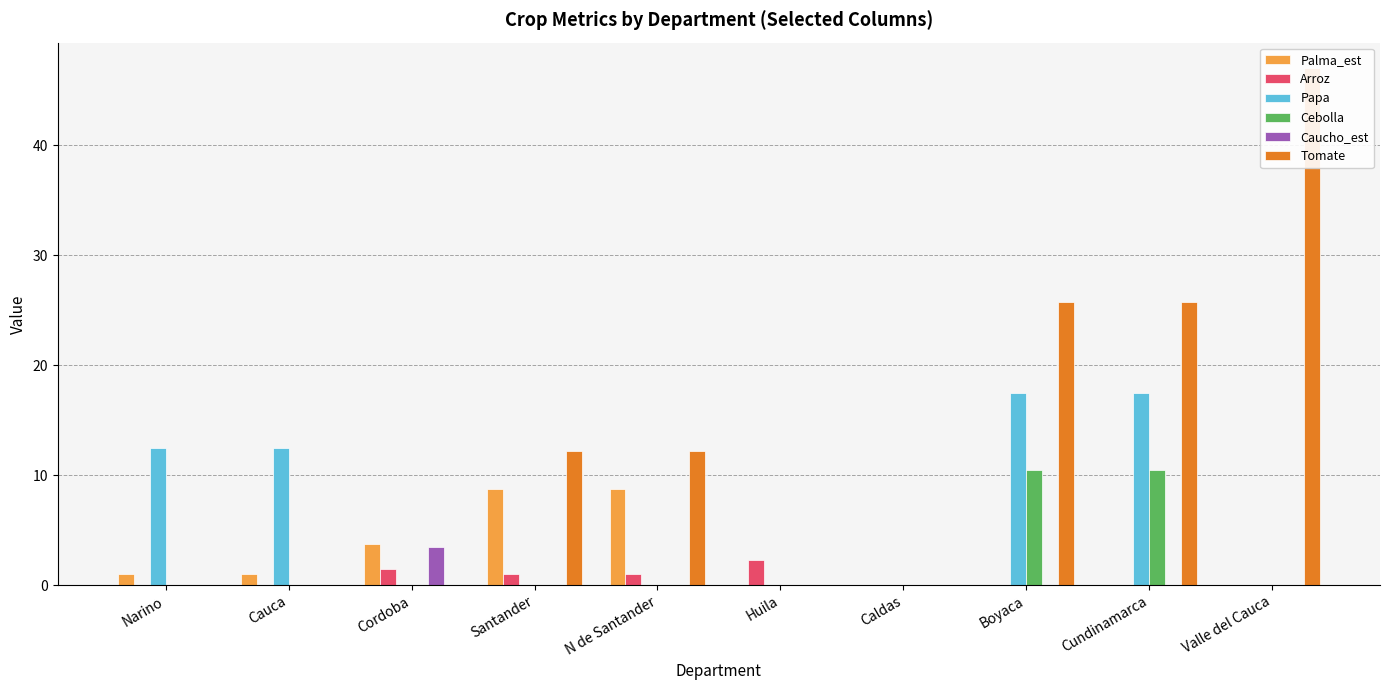

What are all the series names shown in the legend?

Palma_est, Arroz, Papa, Cebolla, Caucho_est, Tomate